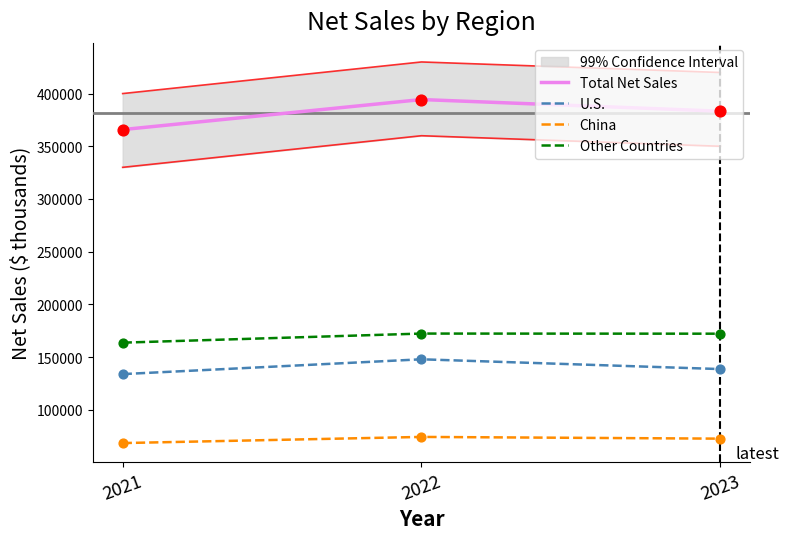

Which series contains the lowest Y value?

China